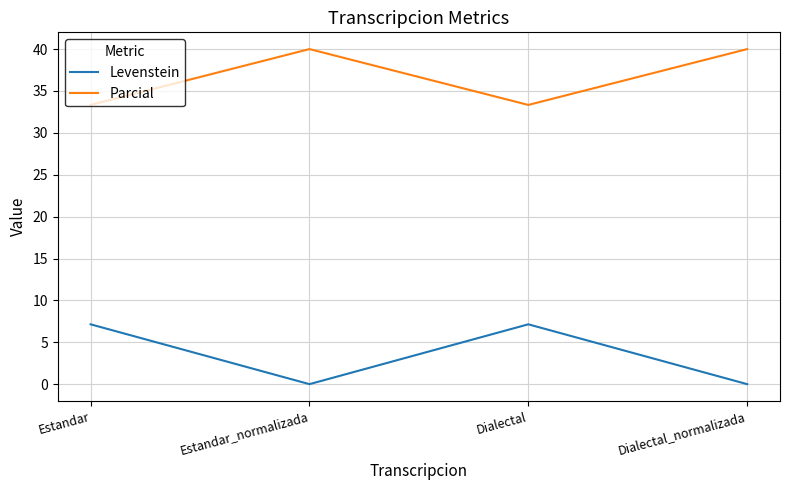

What are all the series names shown in the legend?

Levenstein, Parcial